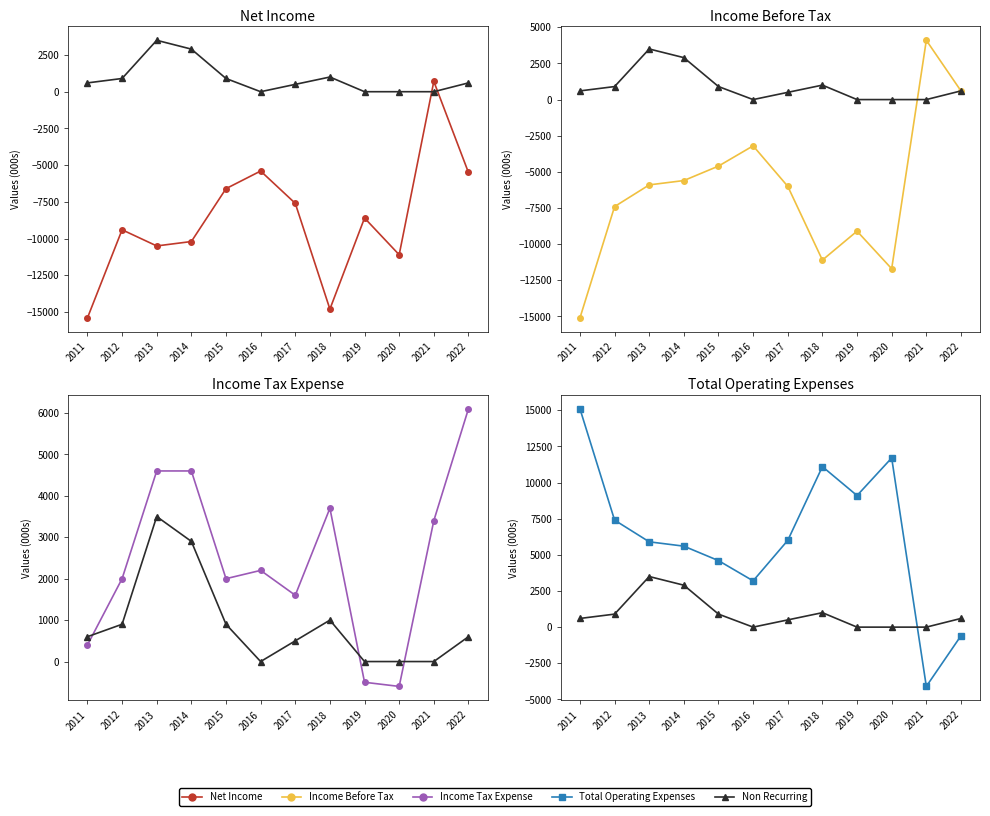

True or false: Net Income and Income Tax Expense intersect in this chart.

False